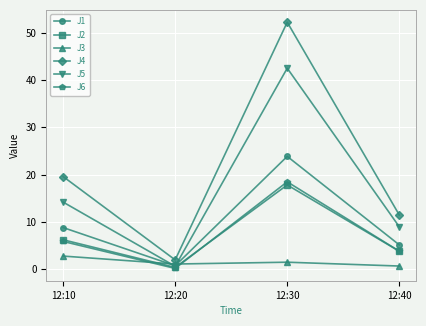

How many times do J5 and J3 cross each other?

2